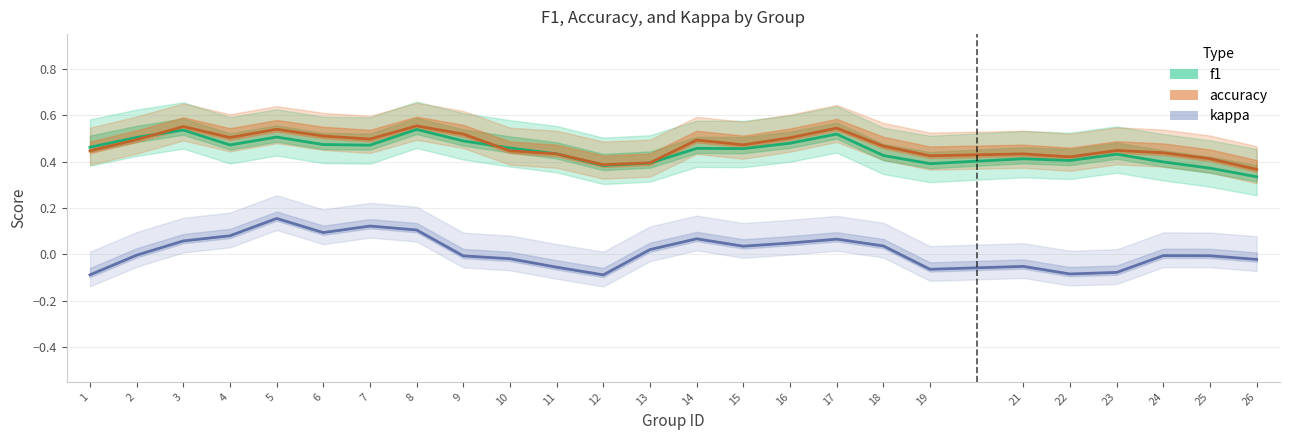

Reading left to right, transcribe all the data shown in this chart.

f1: 1=0.5	2=0.5	3=0.5	4=0.5	5=0.5	6=0.5	7=0.5	8=0.5	9=0.5	10=0.5	11=0.4	12=0.4	13=0.4	14=0.5	15=0.5	16=0.5	17=0.5	18=0.4	19=0.4	21=0.4	22=0.4	23=0.4	24=0.4	25=0.4	26=0.3
accuracy: 1=0.4	2=0.5	3=0.6	4=0.5	5=0.5	6=0.5	7=0.5	8=0.6	9=0.5	10=0.4	11=0.4	12=0.4	13=0.4	14=0.5	15=0.5	16=0.5	17=0.5	18=0.5	19=0.4	21=0.4	22=0.4	23=0.4	24=0.4	25=0.4	26=0.4
kappa: 1=-0.1	2=-0.0	3=0.1	4=0.1	5=0.2	6=0.1	7=0.1	8=0.1	9=-0.0	10=-0.0	11=-0.1	12=-0.1	13=0.0	14=0.1	15=0.0	16=0.0	17=0.1	18=0.0	19=-0.1	21=-0.1	22=-0.1	23=-0.1	24=-0.0	25=-0.0	26=-0.0